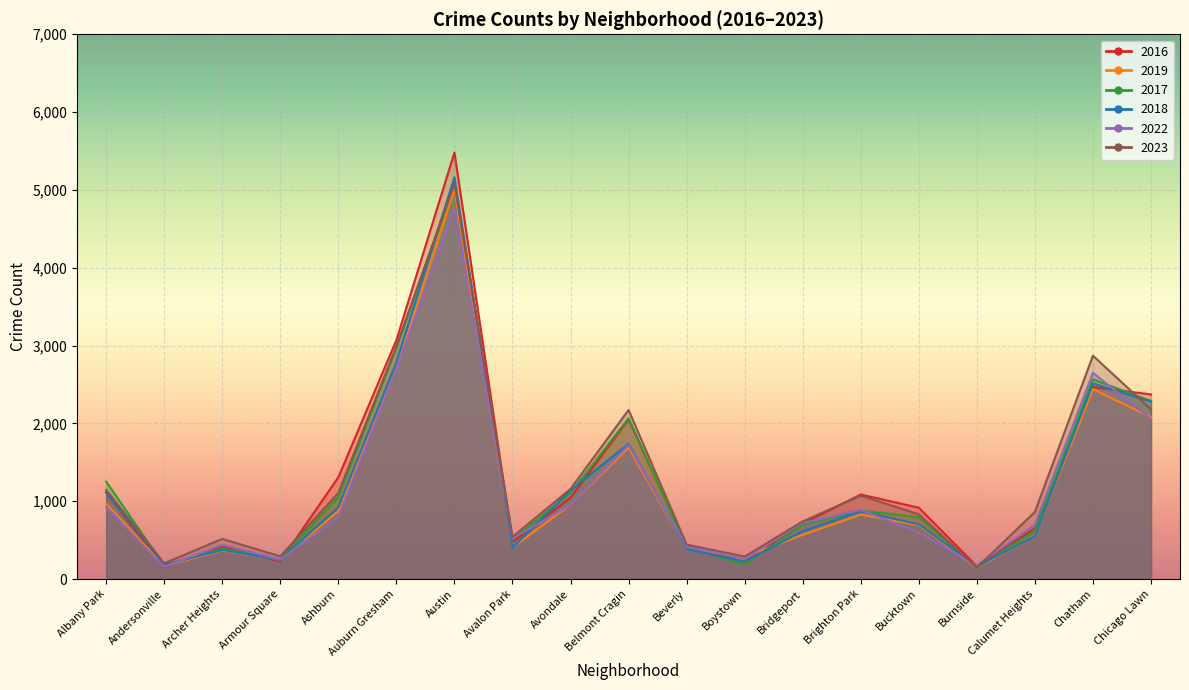

Is the value of 2023 at Belmont Cragin greater than the value of 2019 at Armour Square?

Yes